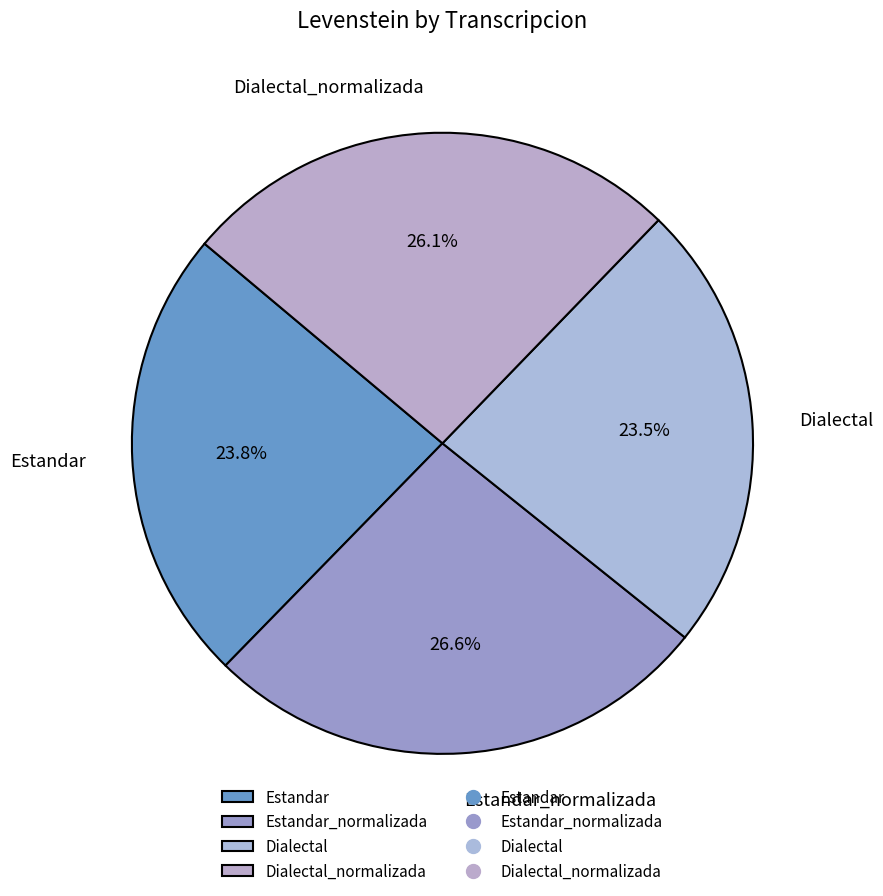

To the nearest percent, what percentage of the pie is Dialectal_normalizada?

26%